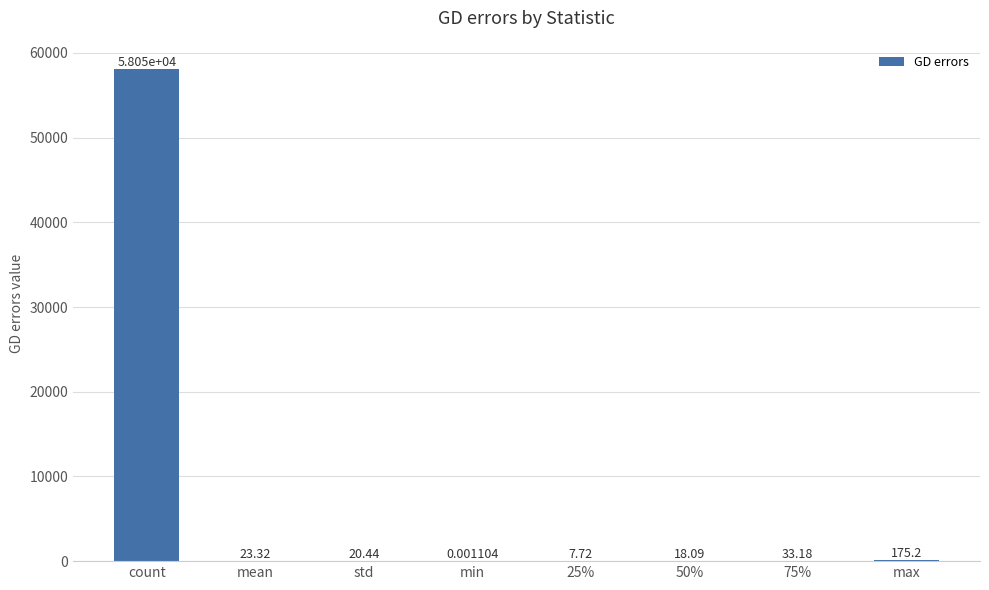

At which category does the chart reach its peak across all series?

count